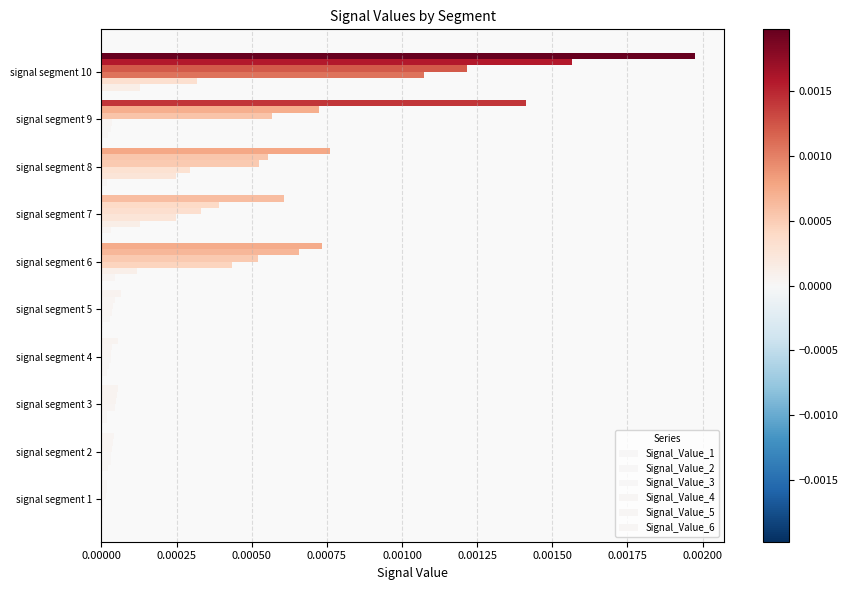

Count the number of data series in this chart.

6